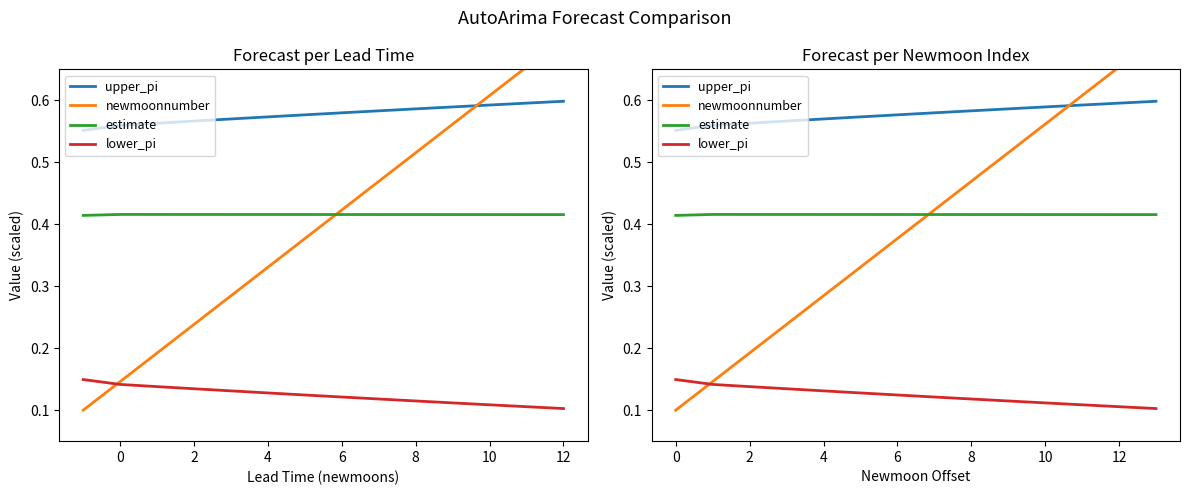

How many lines are shown in the chart?

4